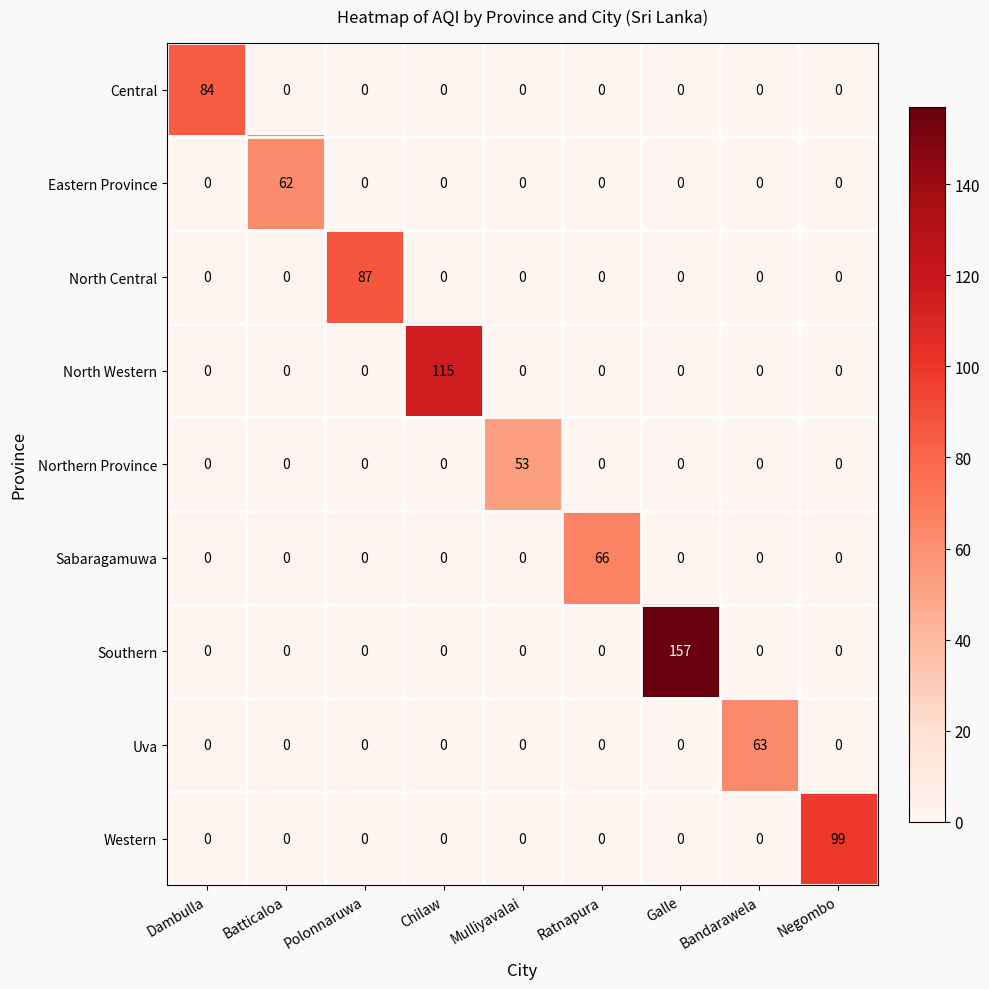

List the series in order of their peak value, lowest first.

Northern Province, Eastern Province, Uva, Sabaragamuwa, Central, North Central, Western, North Western, Southern